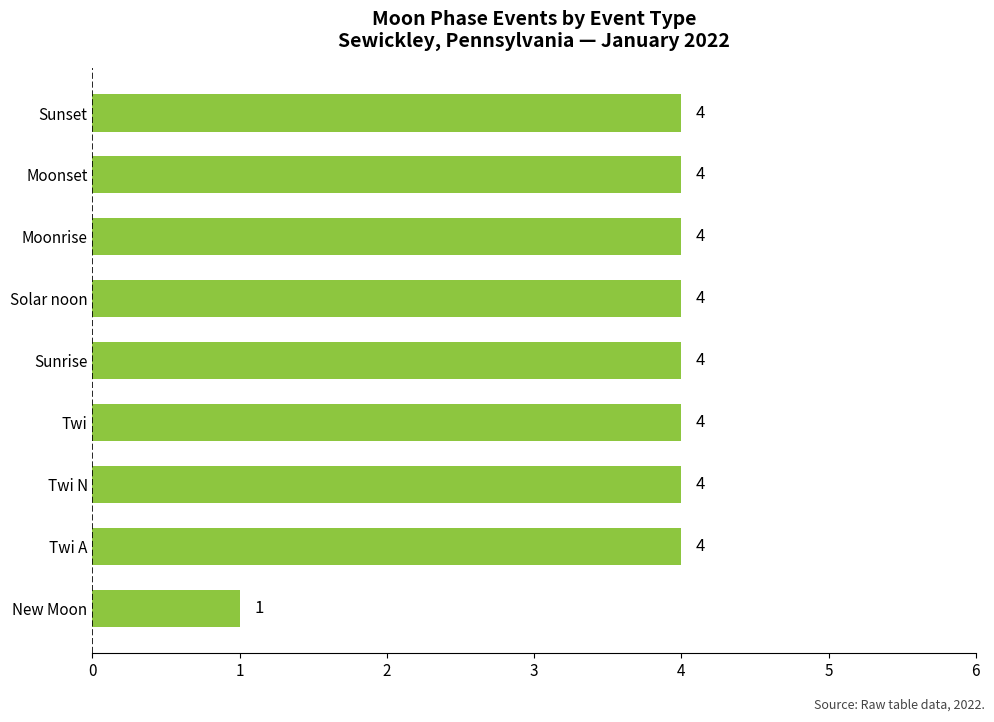

How many values are below 4?

1